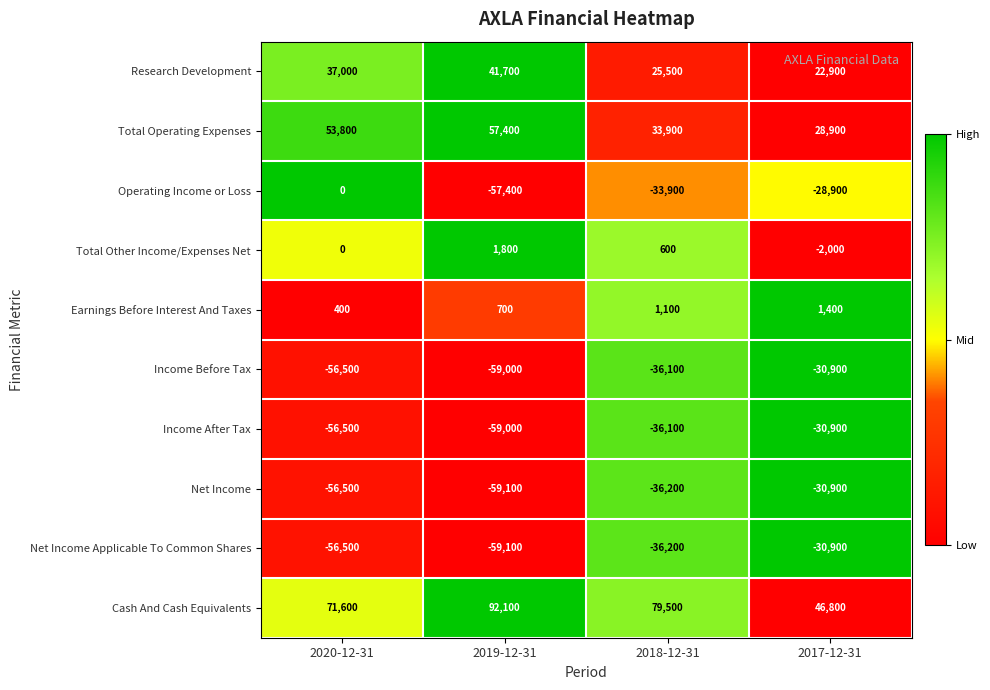

At how many categories does at least one series exceed 19933?

4